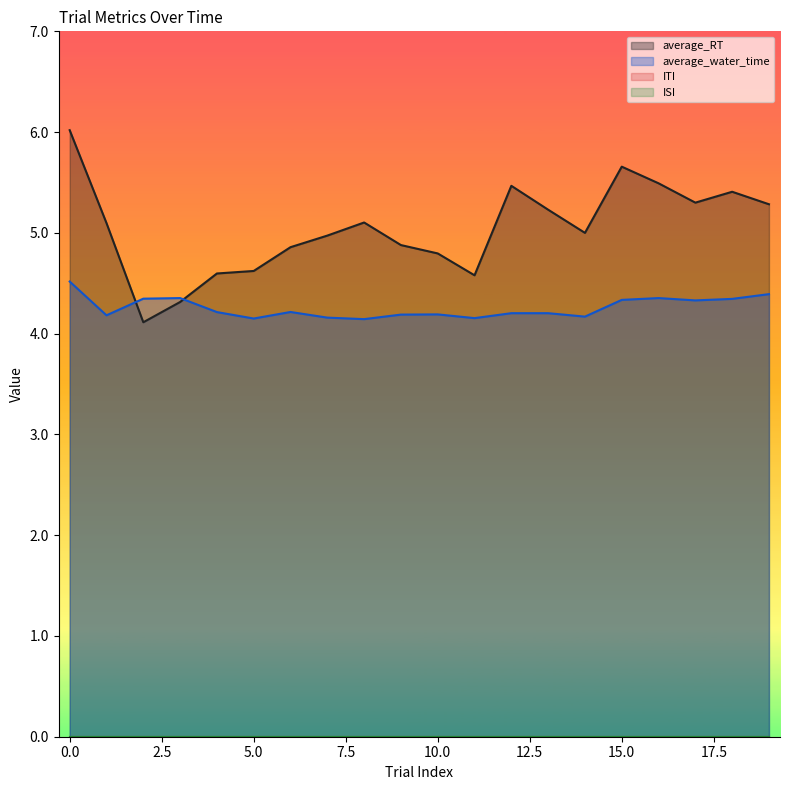

Rank the series by their average value, from lowest to highest.

average_water_time, average_RT